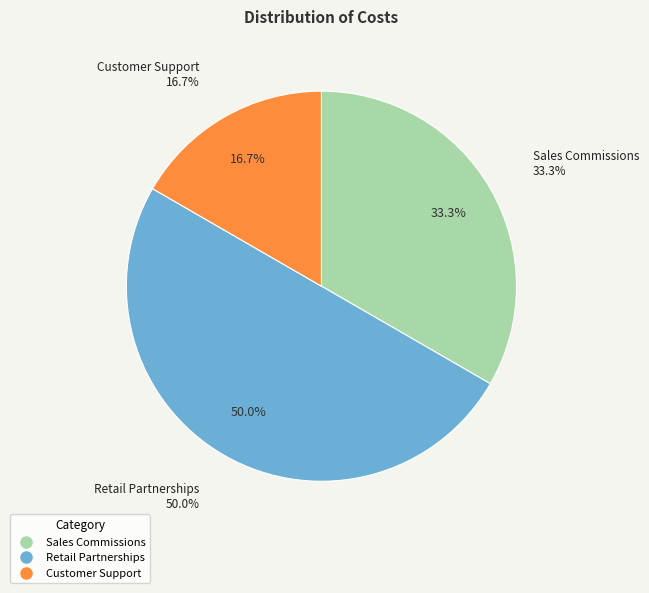

How many segments does this pie chart have?

3